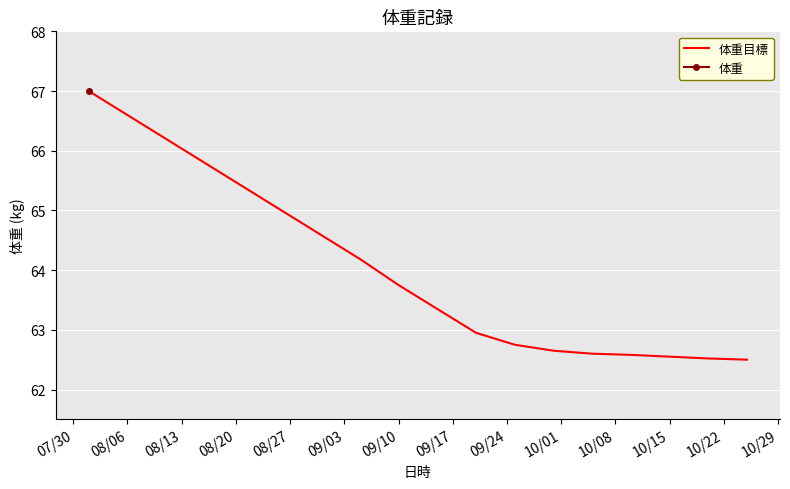

What is the smallest value displayed?

62.5